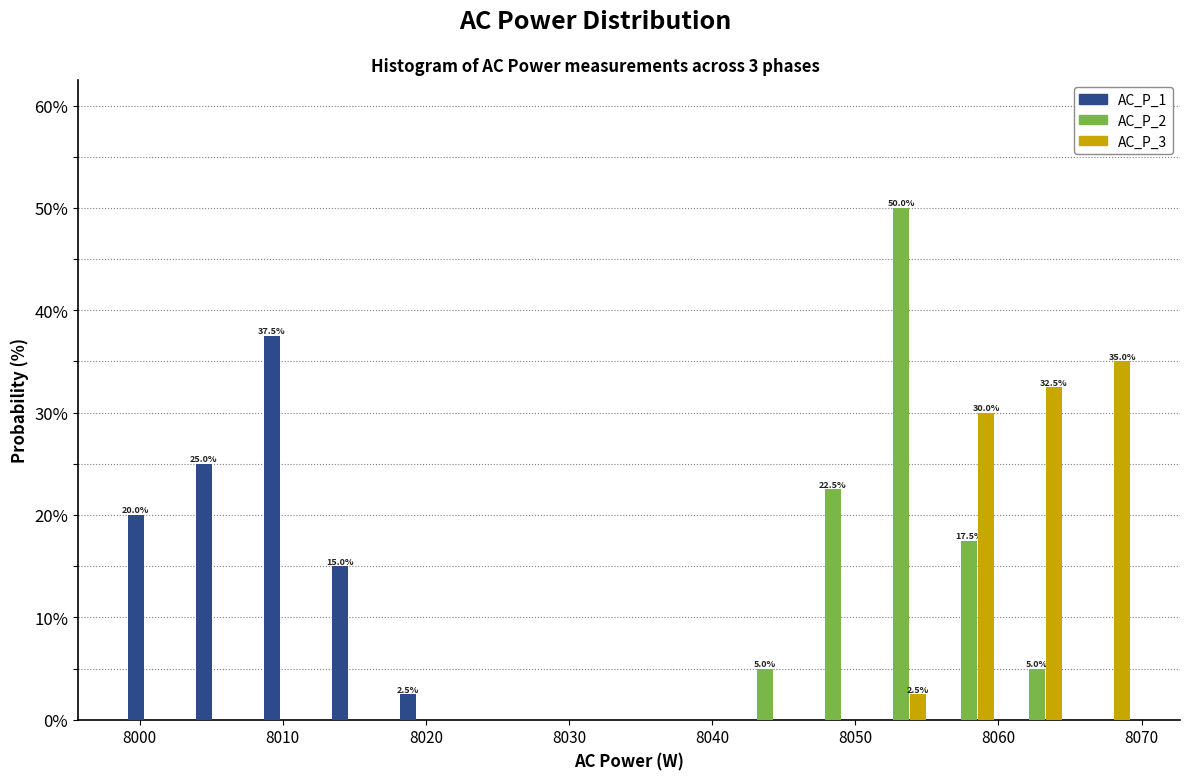

In the AC_P_1 series, which range on the x-axis has the tallest bar?

8008 to 8013